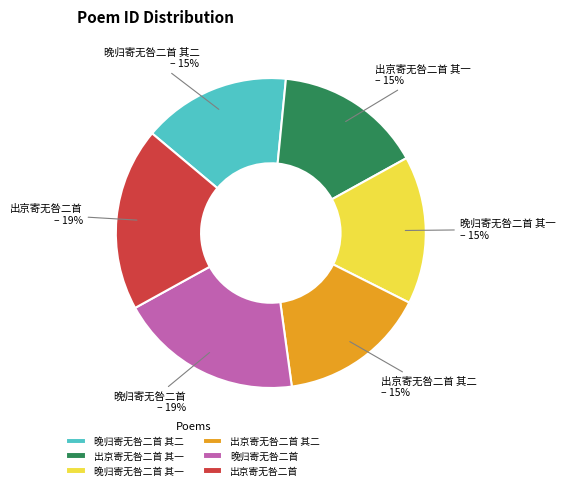

To the nearest percent, what is the difference between the largest and smallest slice percentages?

4%